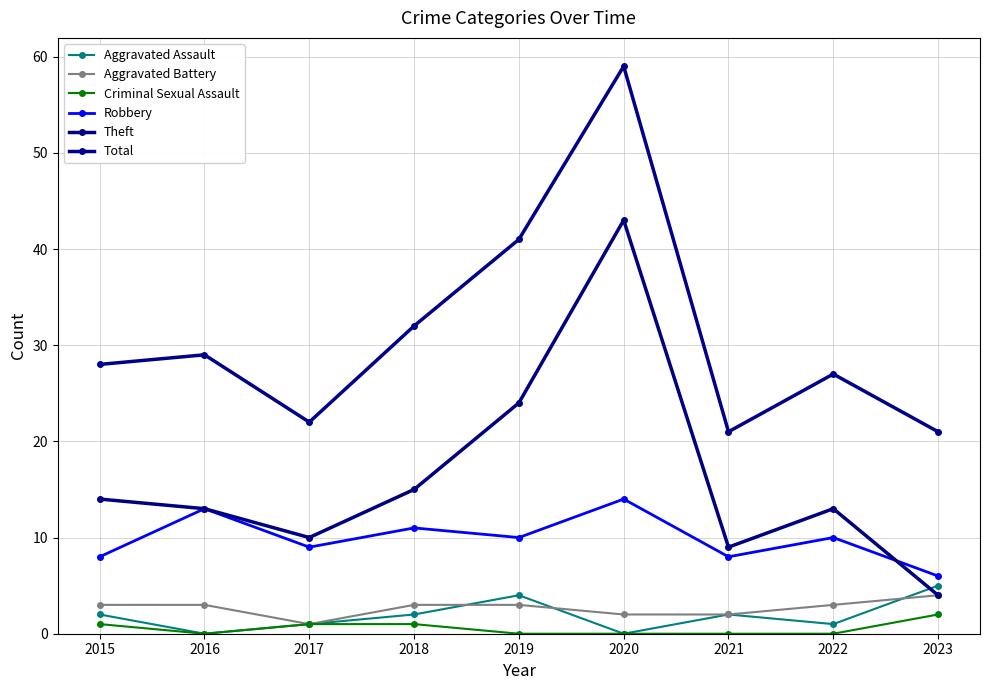

The Aggravated Battery series shows 2 at 2023. True or false?

False